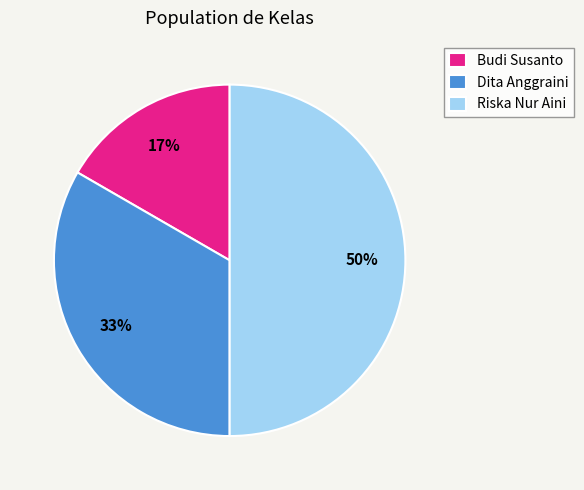

What is the largest slice in the pie chart?

Riska Nur Aini